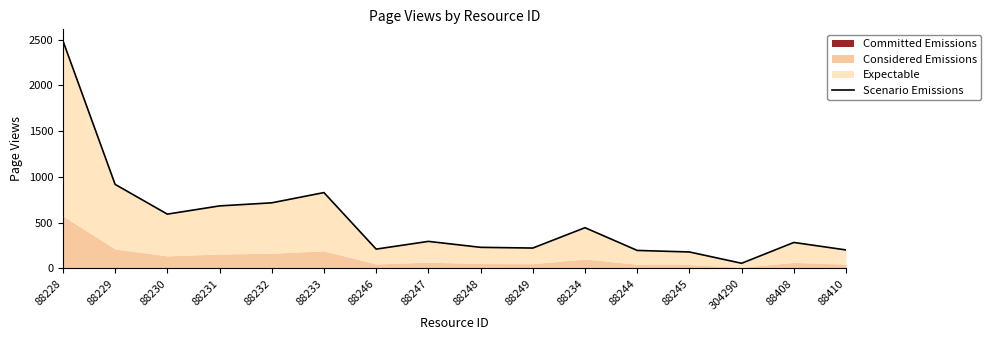

What is the smallest value displayed?

55.9